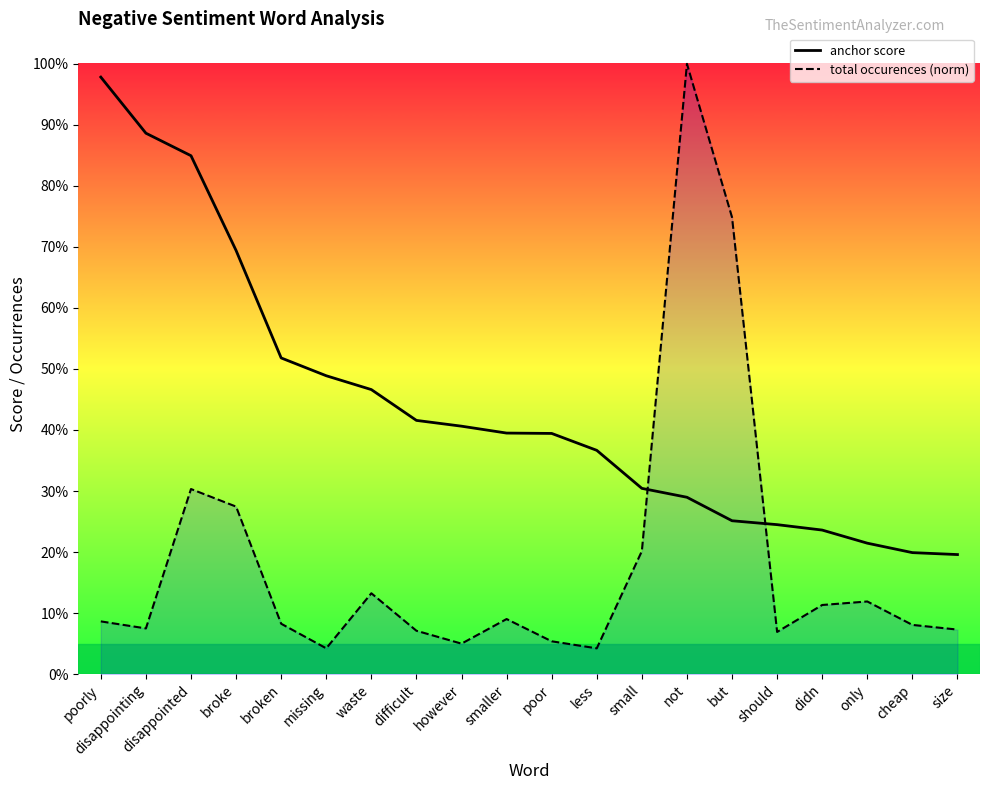

What is the label of the 17th point from the right?

broke